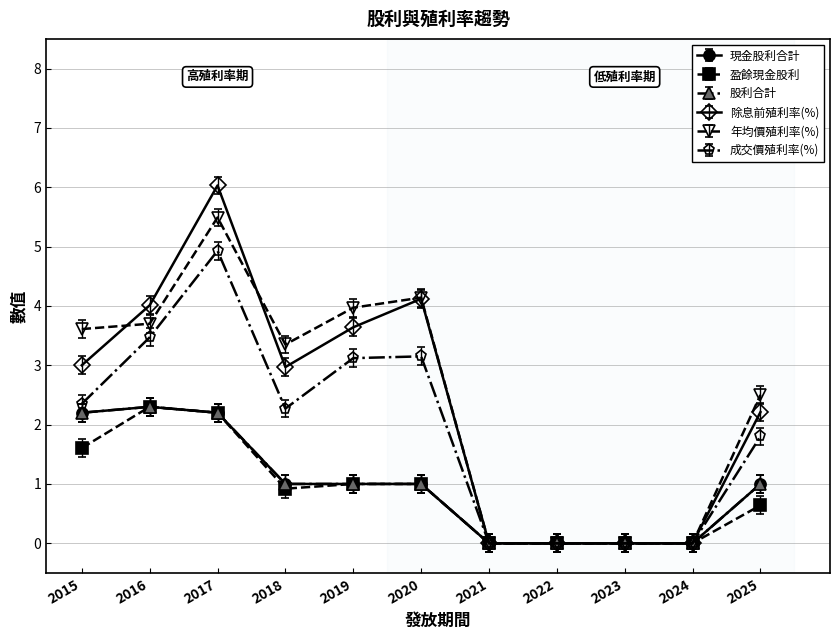

Does the chart have visible grid lines?

Yes